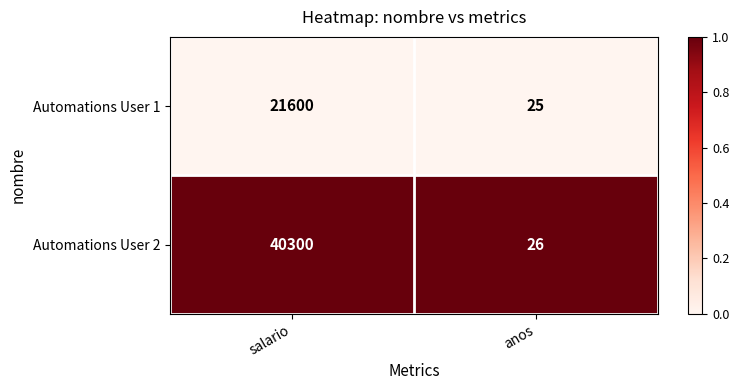

At which category is the sum across all series the highest?

salario